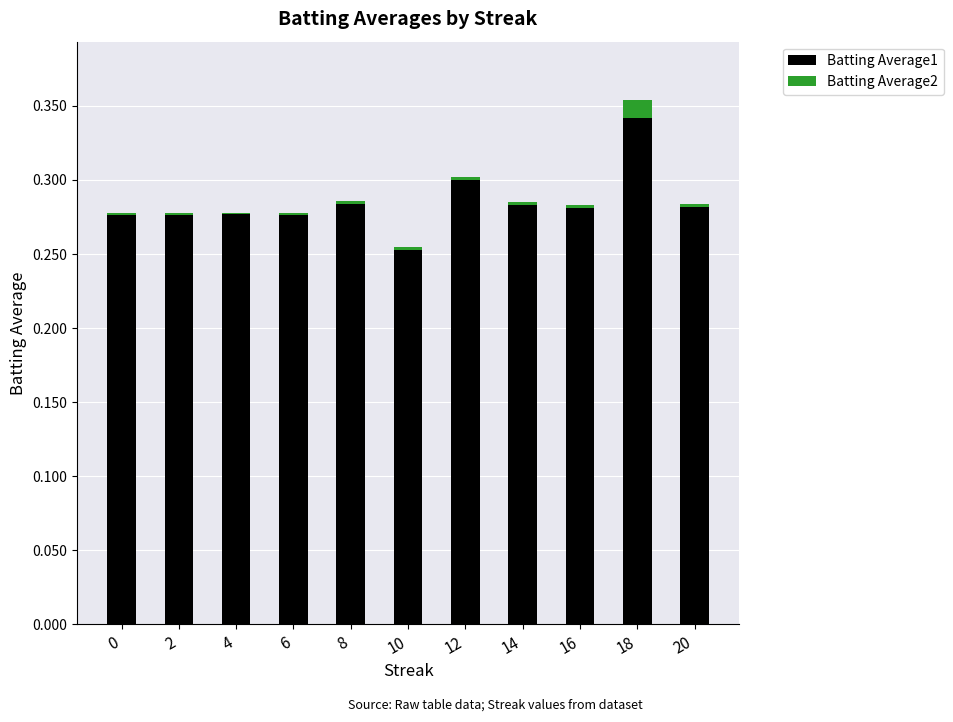

Count the number of categories in the chart.

11